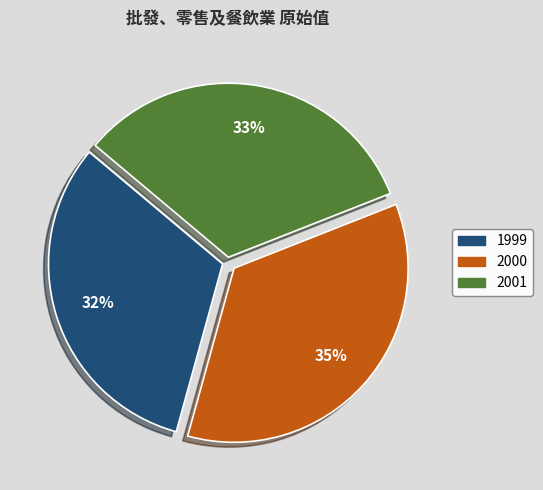

To the nearest percent, what percentage of the pie is 2000?

35%